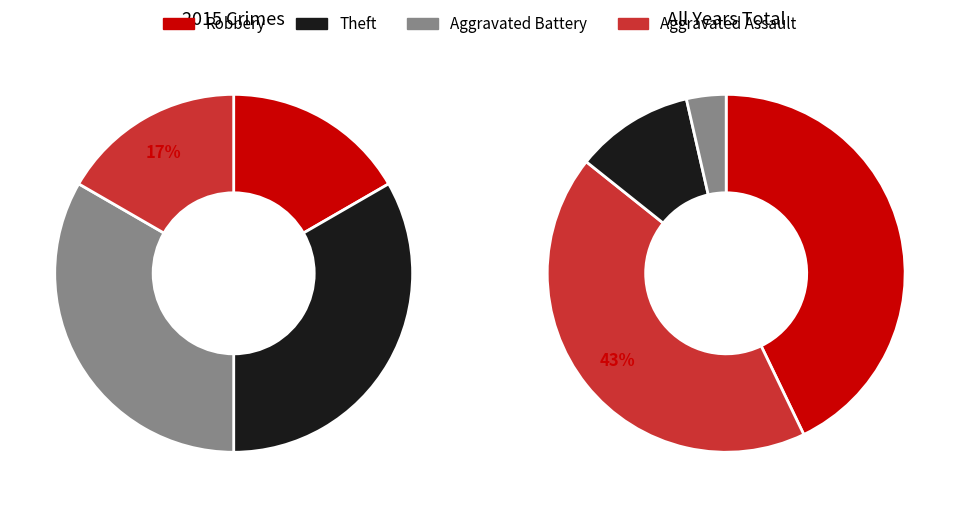

To the nearest percent, what percentage of the pie is Aggravated Assault?

17%